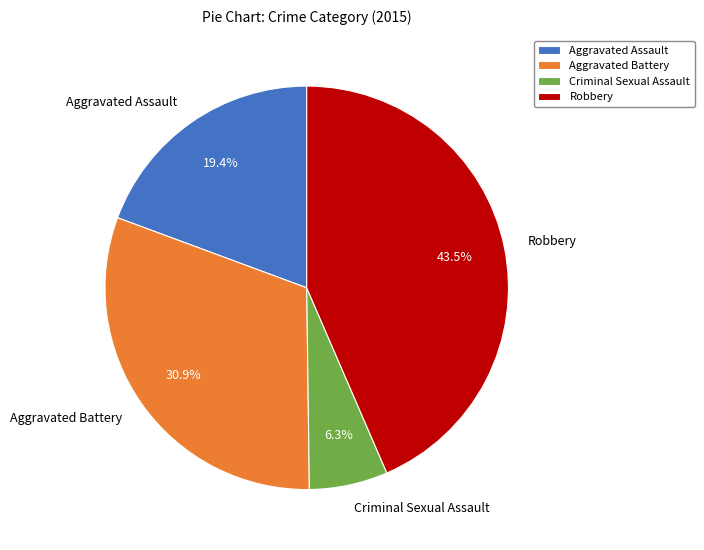

Between Criminal Sexual Assault and Robbery, which is larger?

Robbery